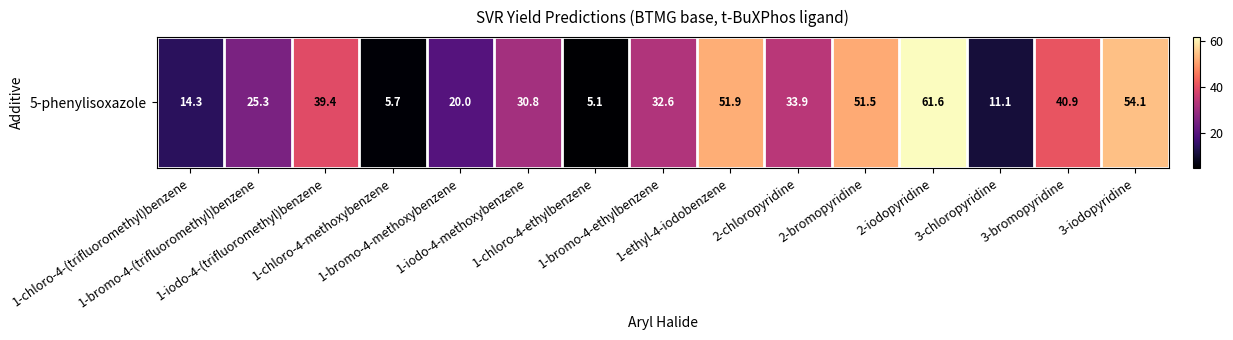

Reading left to right, extract all data points from this chart.

14.3	25.3	39.4	5.7	20.0	30.8	5.1	32.6	51.9	33.9	51.5	61.6	11.1	40.9	54.1